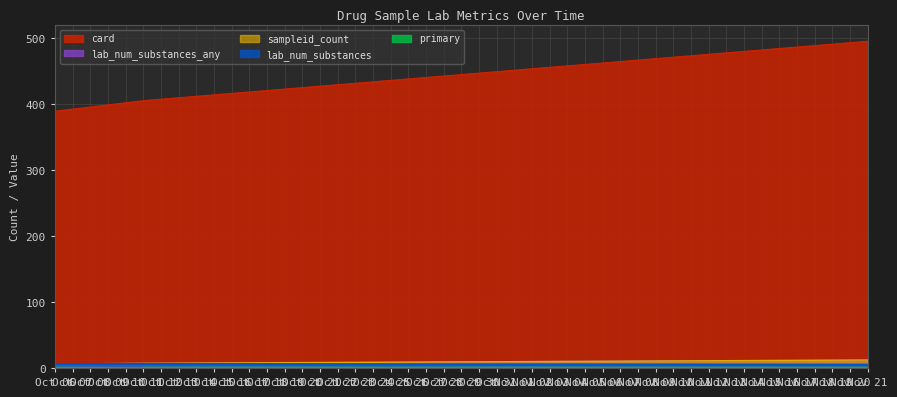

What is the highest value of the lab_num_substances series?

6